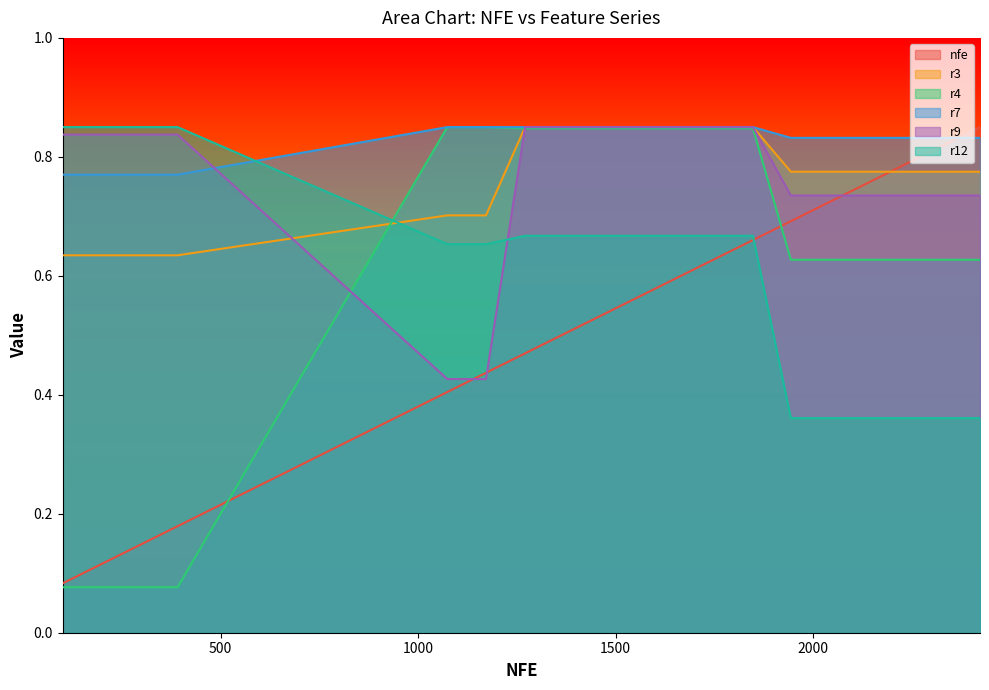

After their last crossing, which series has the higher values: r4 or r12?

r4